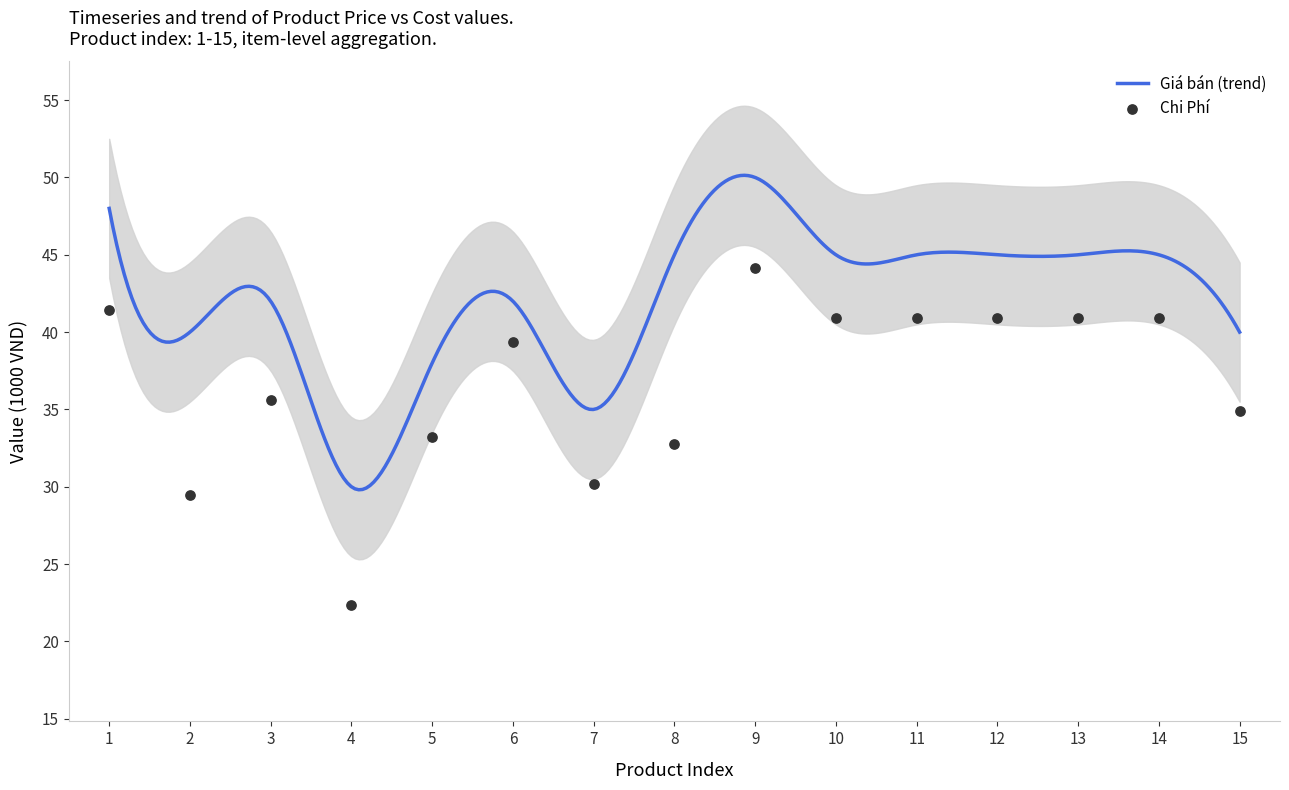

Which series has the largest total across all categories?

Giá bán